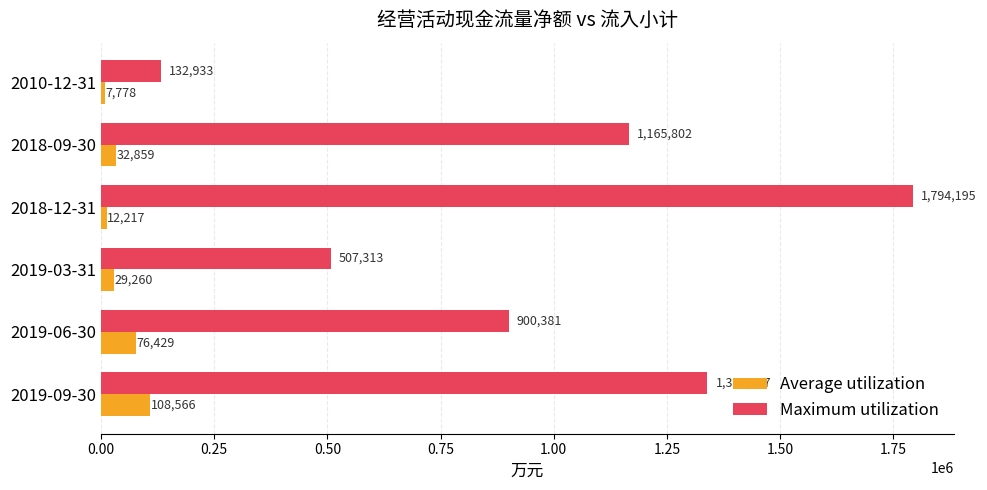

What is the total value across all series at 2019-09-30?

1448063